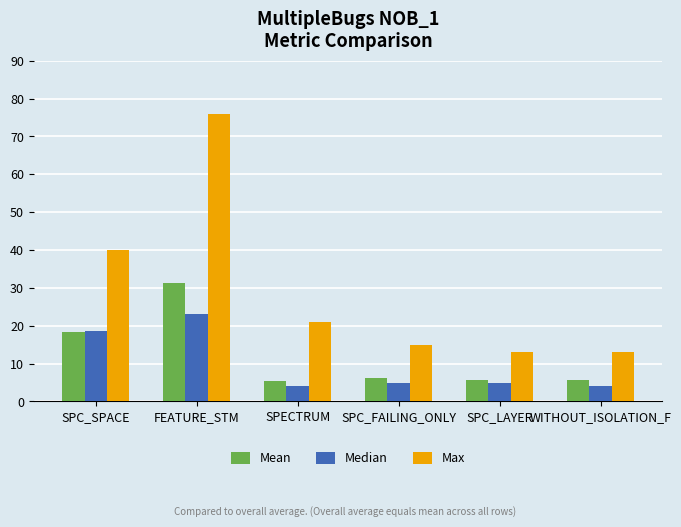

Are the bars grouped side by side (vs. stacked)?

Yes